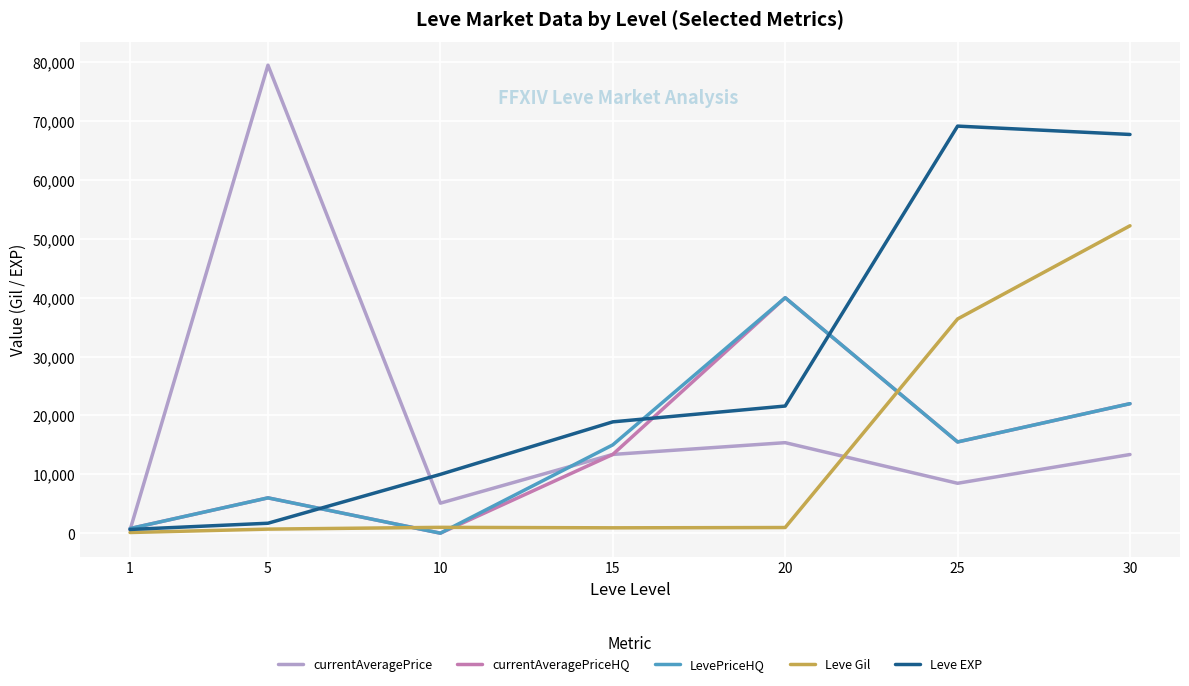

Is it true that LevePriceHQ equals 786.0 at 1?

True